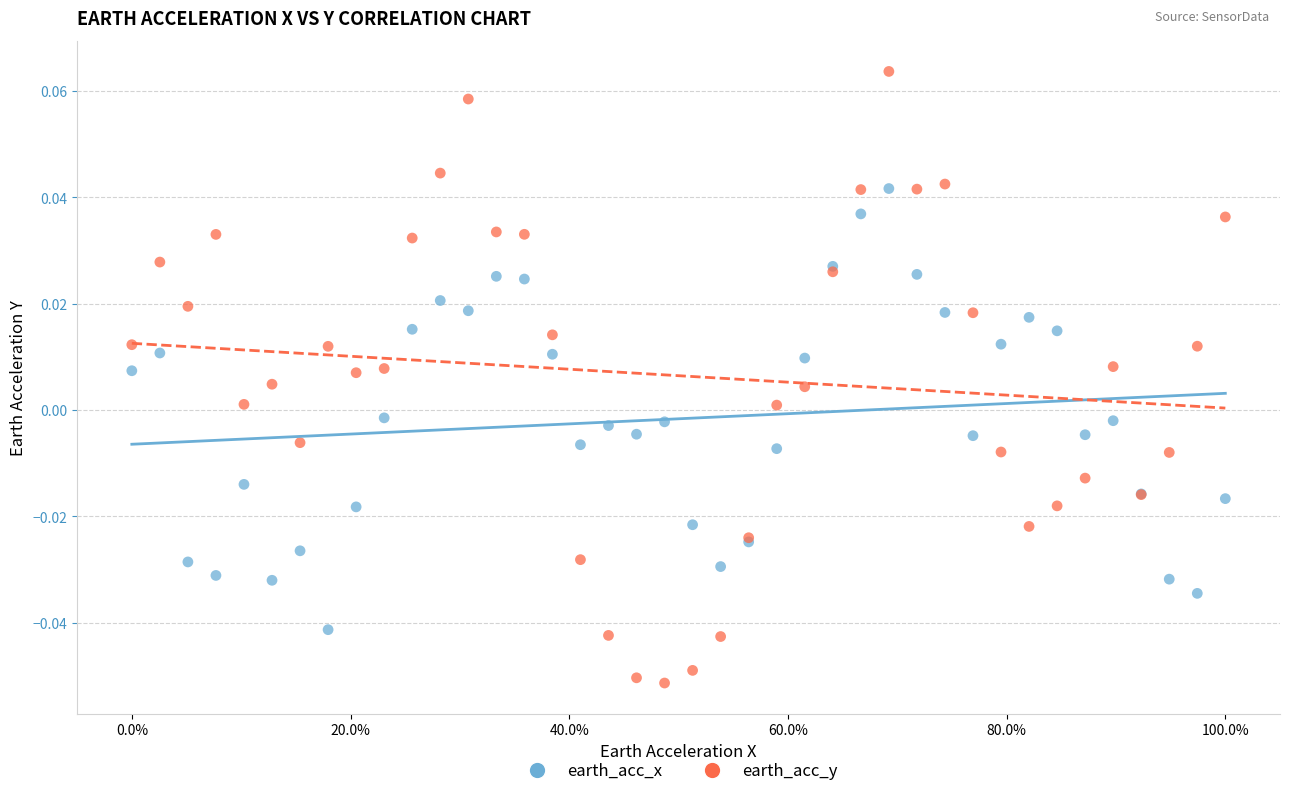

What is the X range (max minus min) for the scatter plot?

1.0